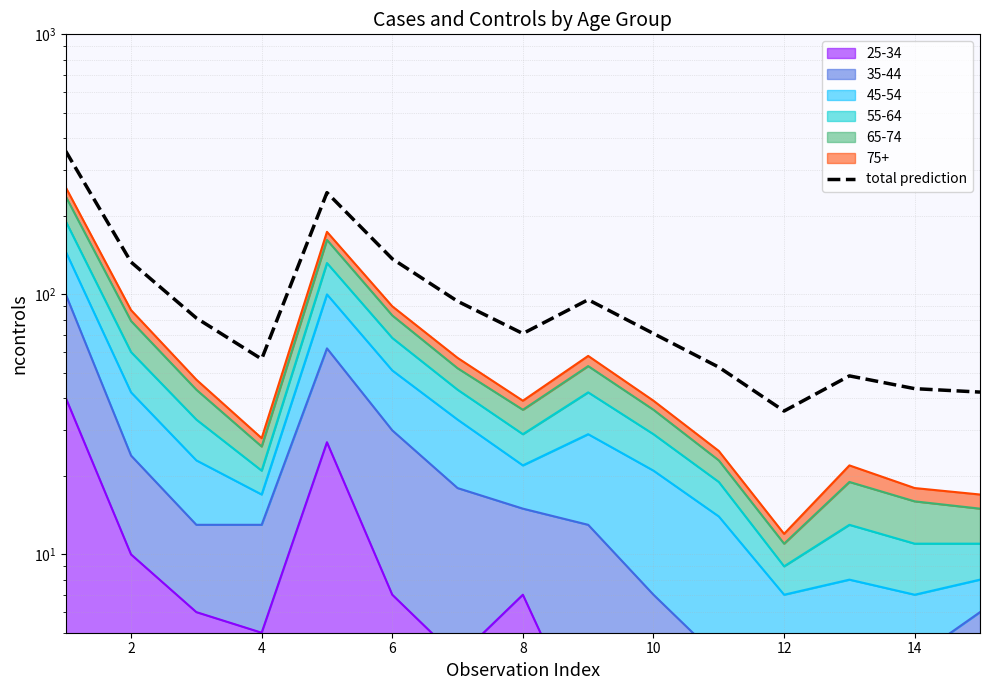

How many values are below 70?

6